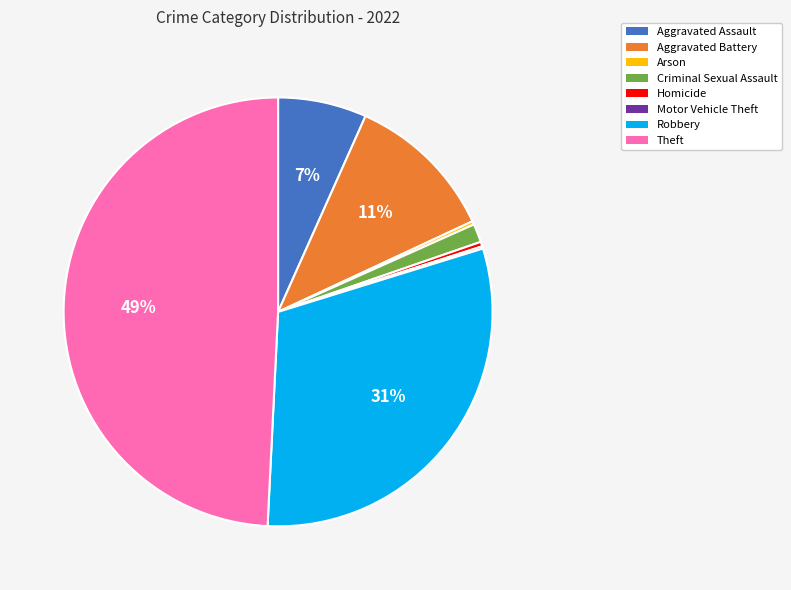

To the nearest percent, what is the difference between the largest and smallest slice percentages?

49%